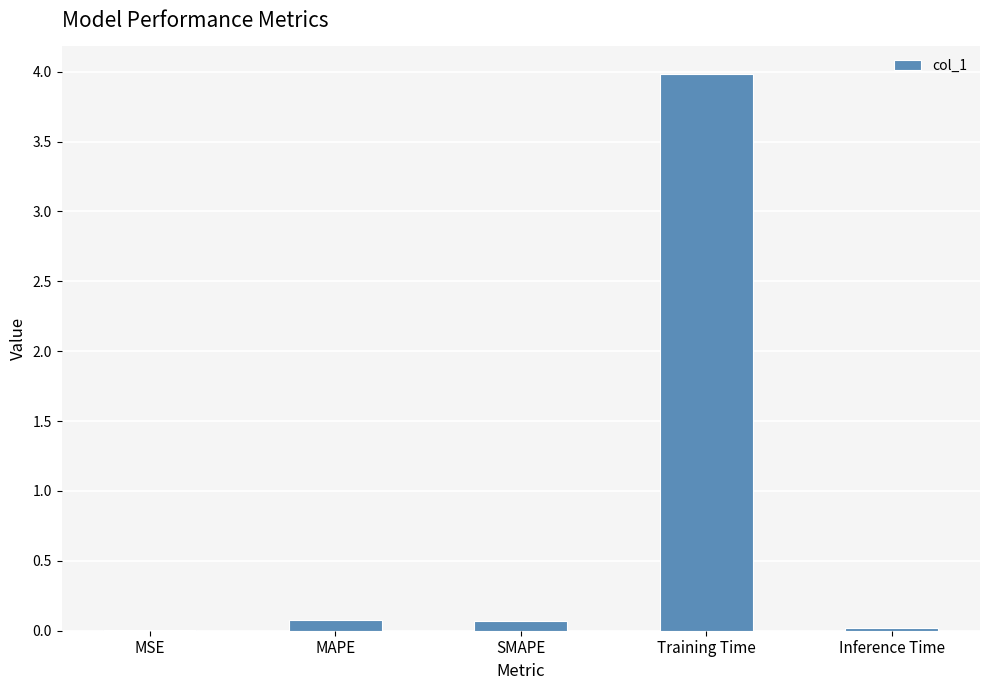

What is the sum of all values?

4.1